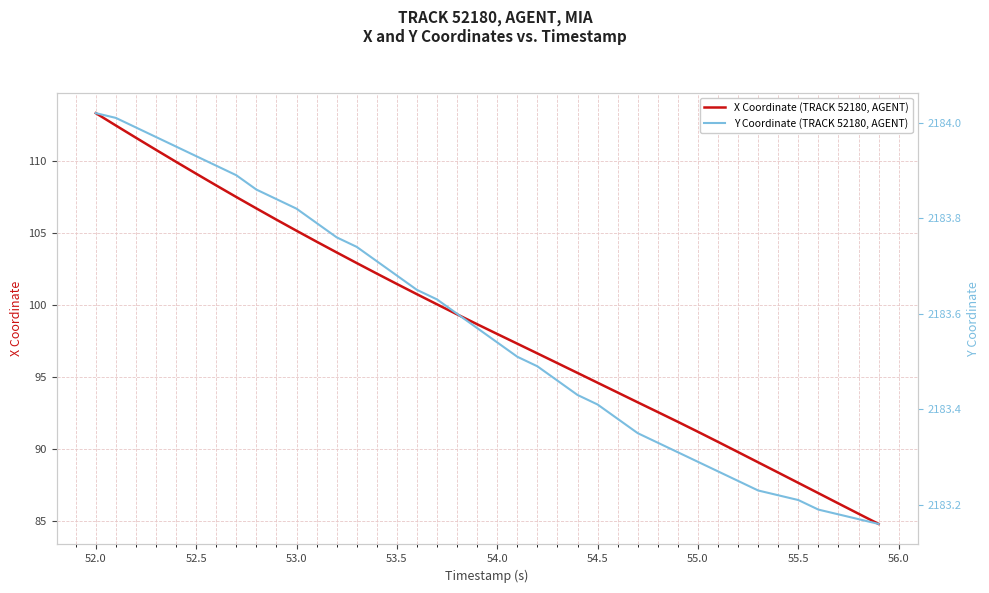

What is the lowest value of the X Coordinate (TRACK 52180, AGENT) series?

84.8